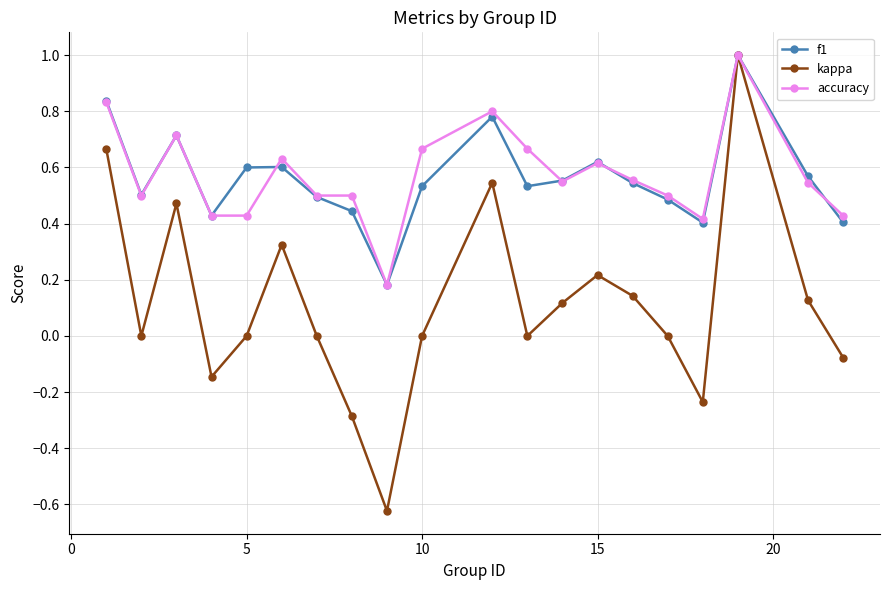

Which series has the widest spread of values?

kappa